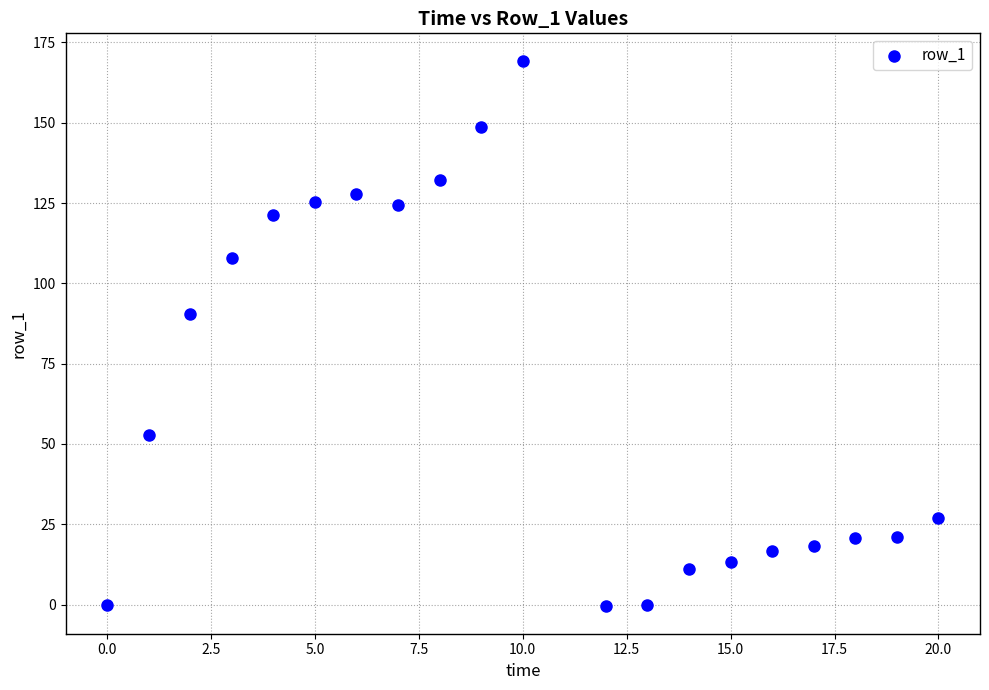

What Y value in the scatter plot is closest to 84?

90.4